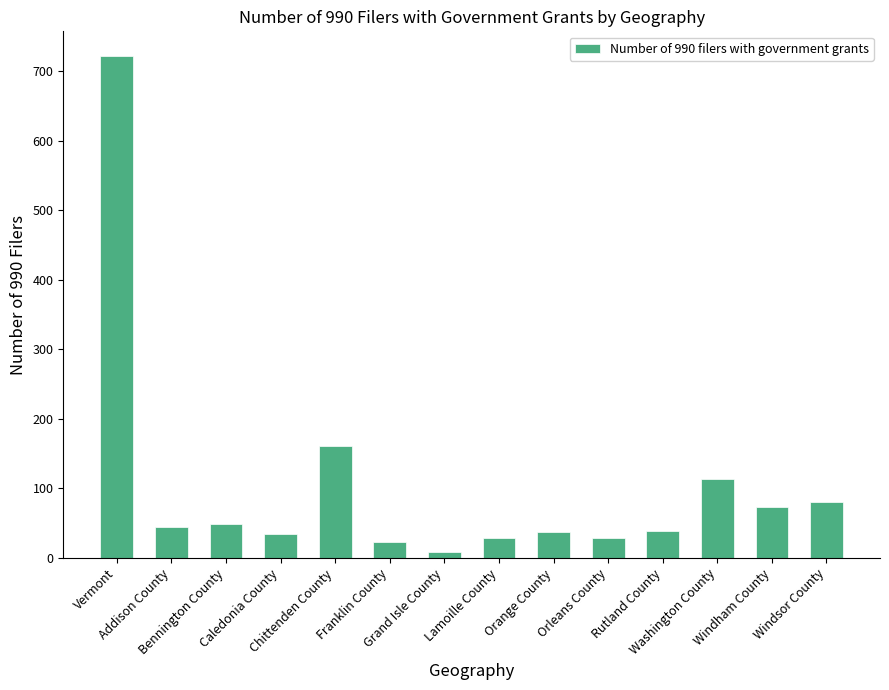

The chart shows a value of 46 at Windsor County. True or false?

False